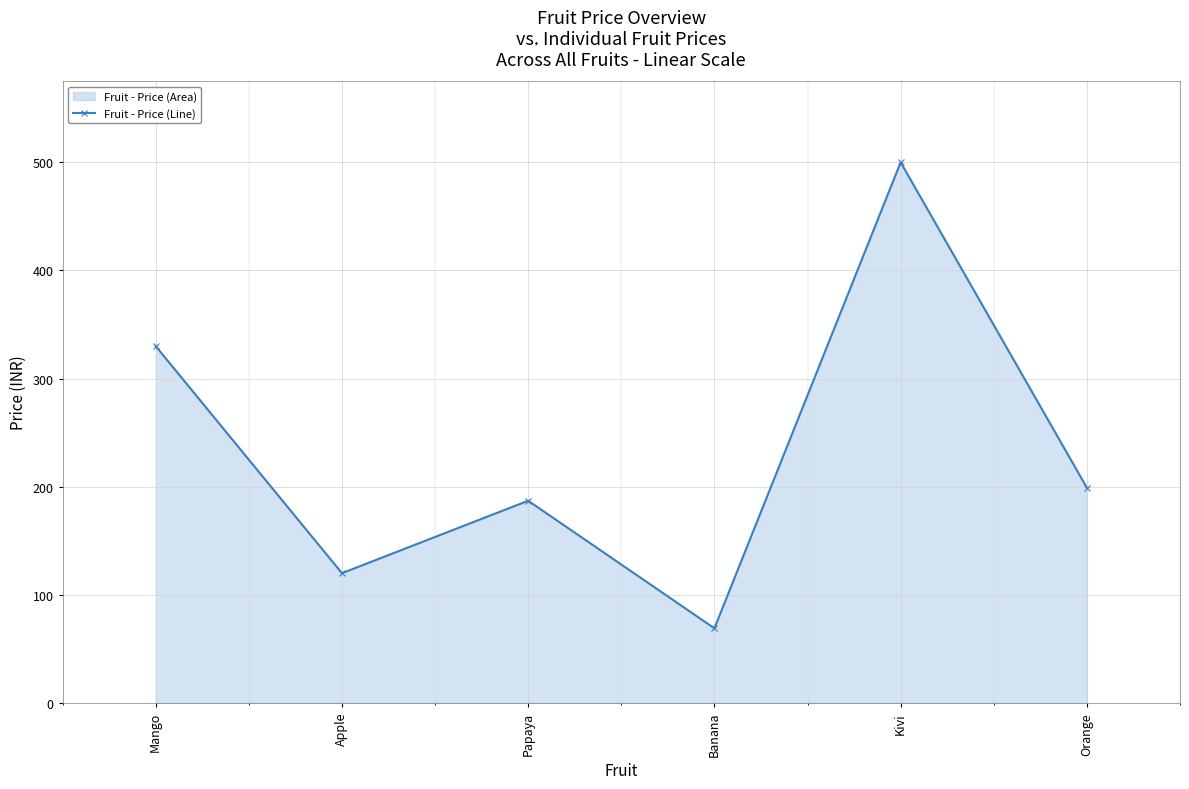

What is the sum of the values at Banana and Mango?

399